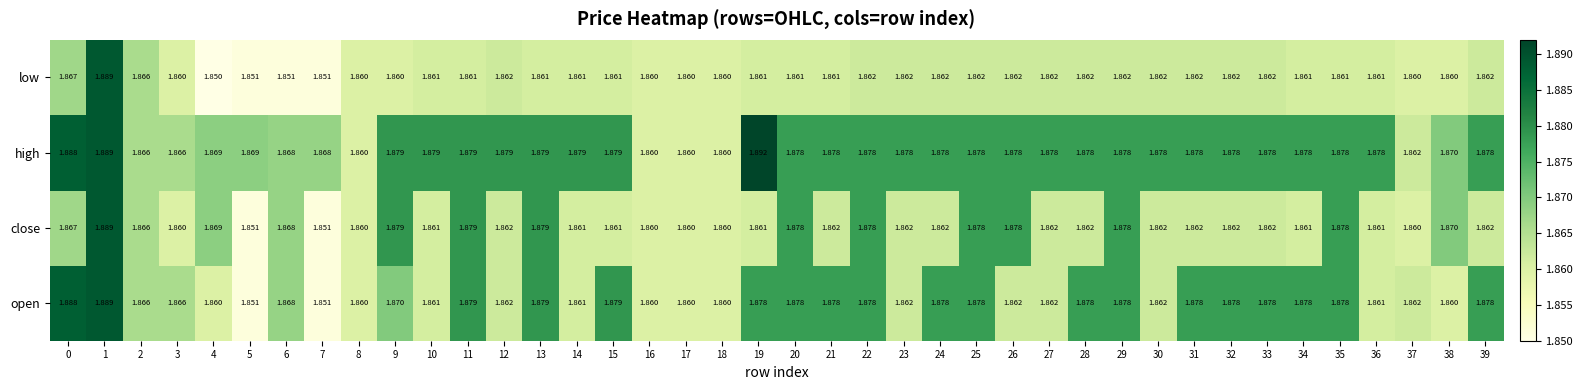

Rank the series by their average value, from highest to lowest.

high, open, close, low